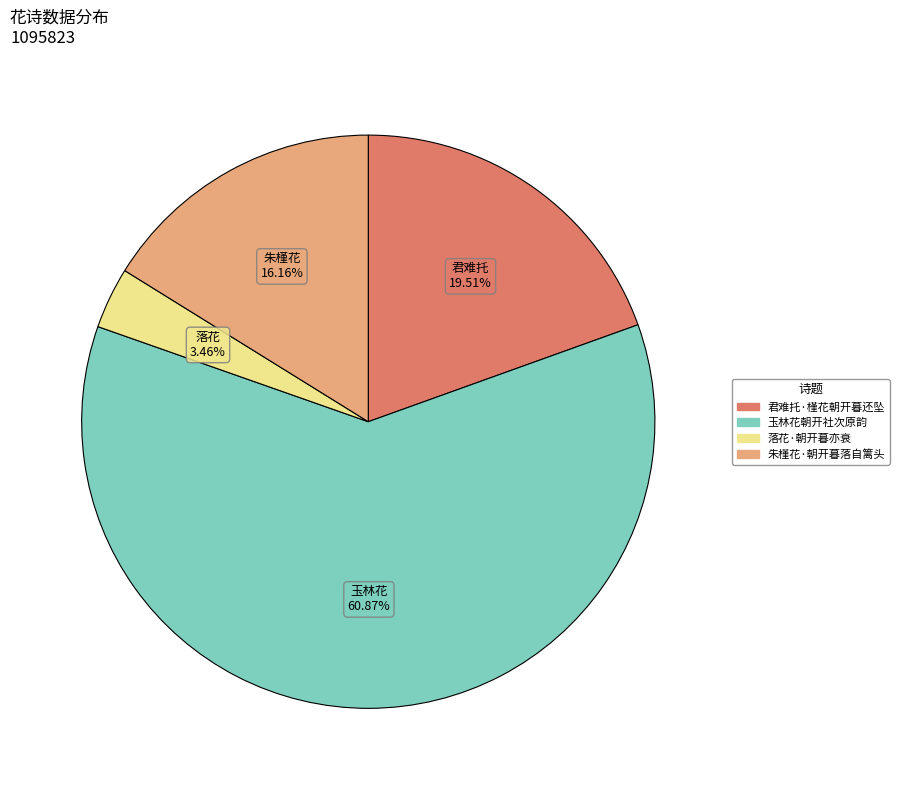

The 落花·朝开暮亦衰 slice represents 3% of the pie. True or false?

True